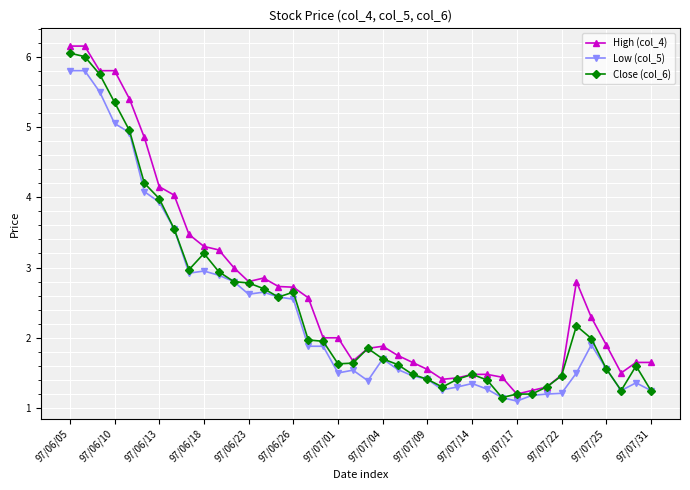

True or false: Close (col_6) has more than 0 interior local peaks.

True